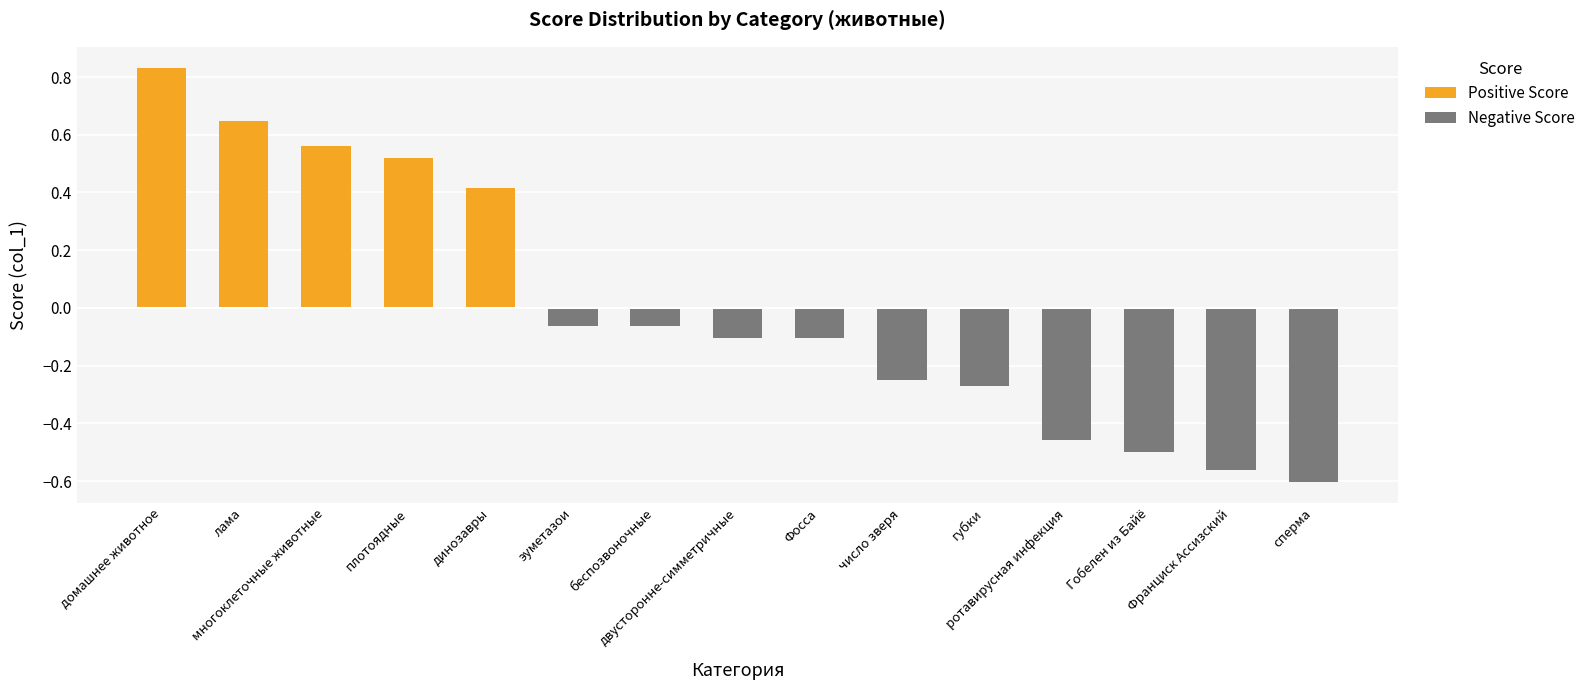

Reading right to left, extract all data points from this chart.

Positive Score: сперма=0.0	Франциск Ассизский=0.0	Гобелен из Байё=0.0	ротавирусная инфекция=0.0	губки=0.0	число зверя=0.0	Фосса=0.0	двусторонне-симметричные=0.0	беспозвоночные=0.0	эуметазои=0.0	динозавры=0.4	плотоядные=0.5	многоклеточные животные=0.6	лама=0.6	домашнее животное=0.8
Negative Score: сперма=-0.6	Франциск Ассизский=-0.6	Гобелен из Байё=-0.5	ротавирусная инфекция=-0.5	губки=-0.3	число зверя=-0.2	Фосса=-0.1	двусторонне-симметричные=-0.1	беспозвоночные=-0.1	эуметазои=-0.1	динозавры=0.0	плотоядные=0.0	многоклеточные животные=0.0	лама=0.0	домашнее животное=0.0